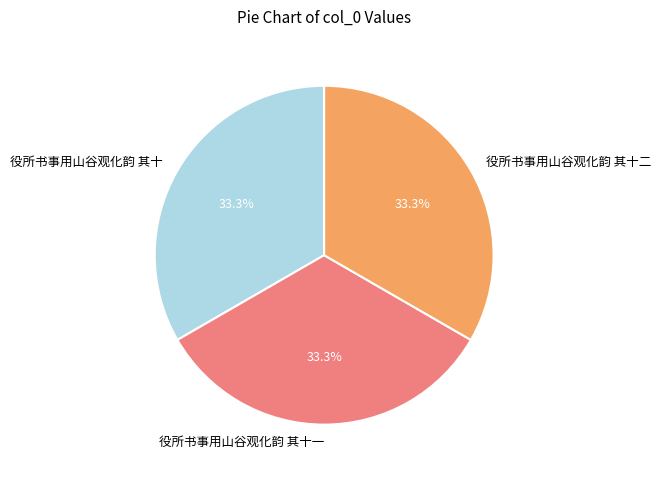

How many slices are in this pie chart?

3